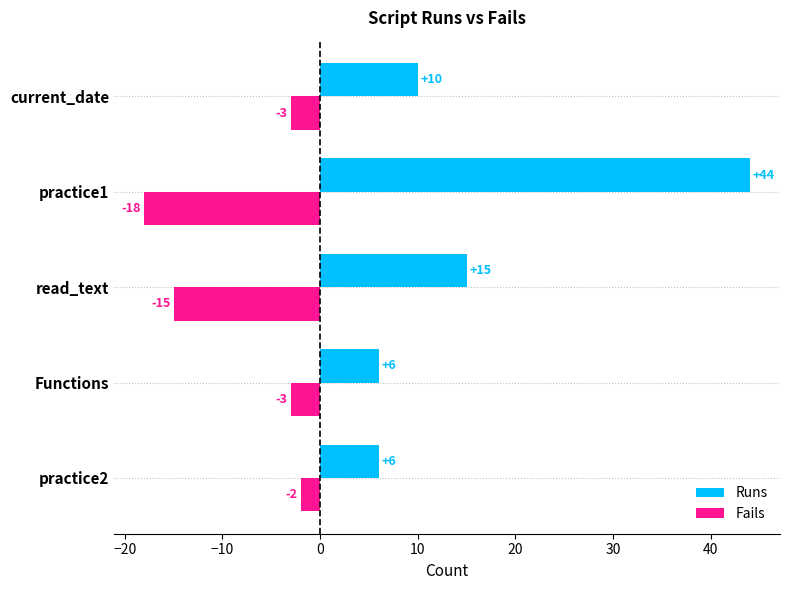

The value of Runs at practice1 is 44. True or false?

True